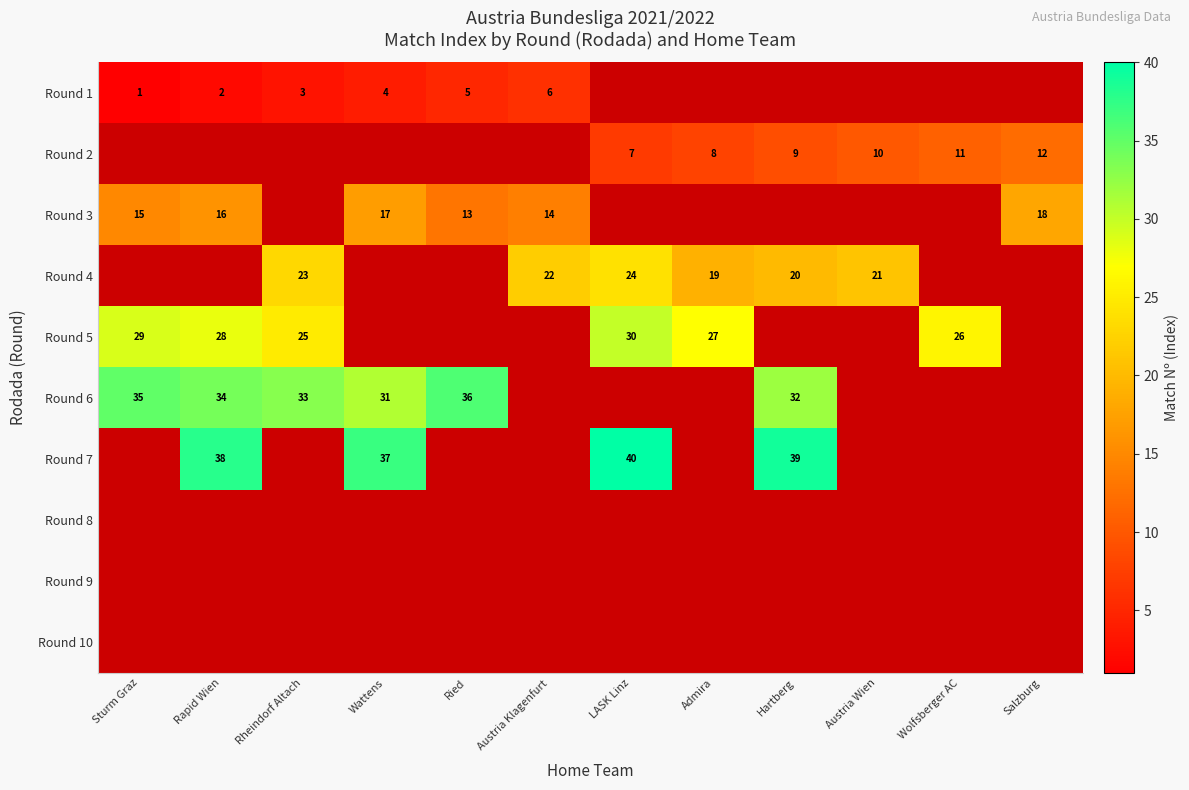

What is the sum of the Round 5 values at LASK Linz and Wolfsberger AC?

56